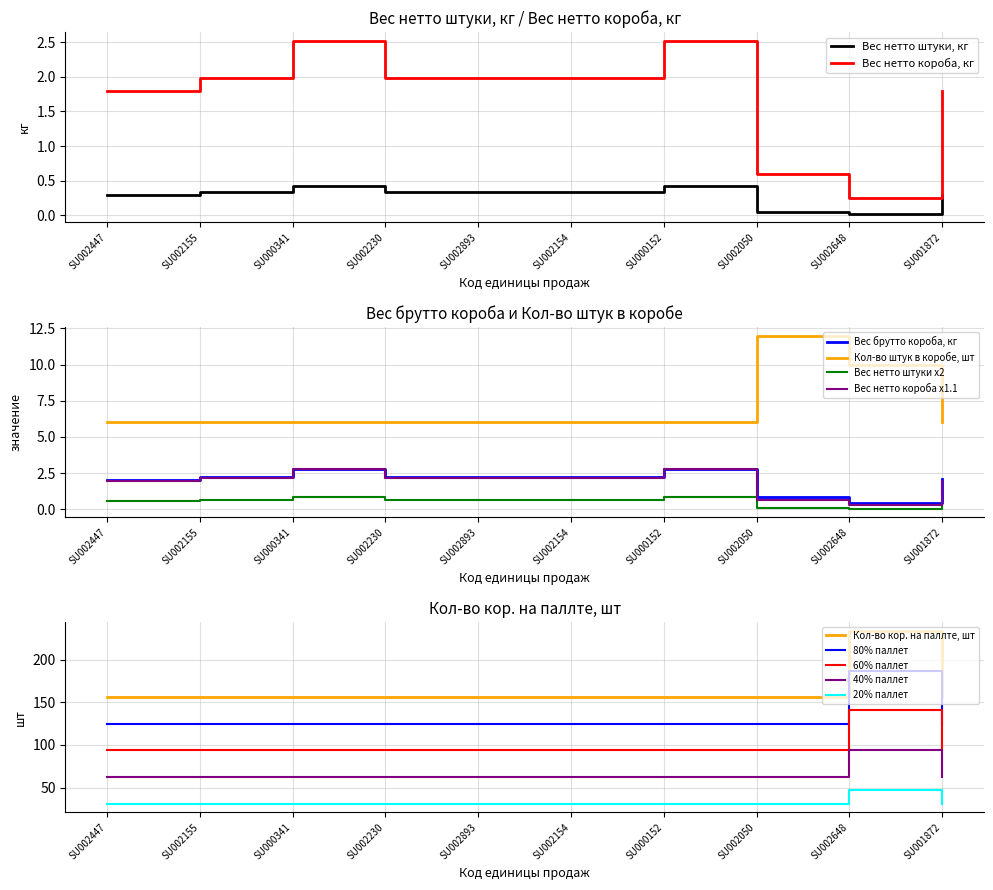

At which label does Кол-во штук в коробе, шт reach its minimum?

SU002447